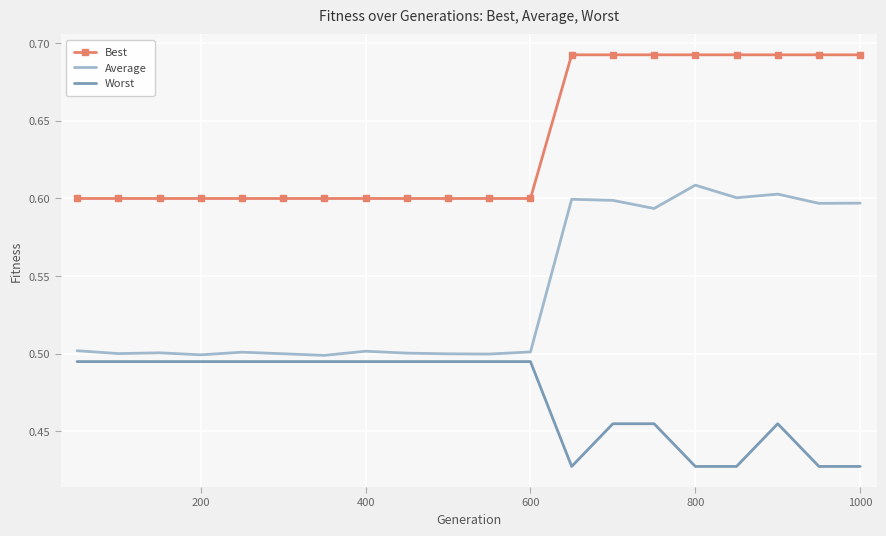

List the series in order of their peak value, lowest first.

Worst, Average, Best